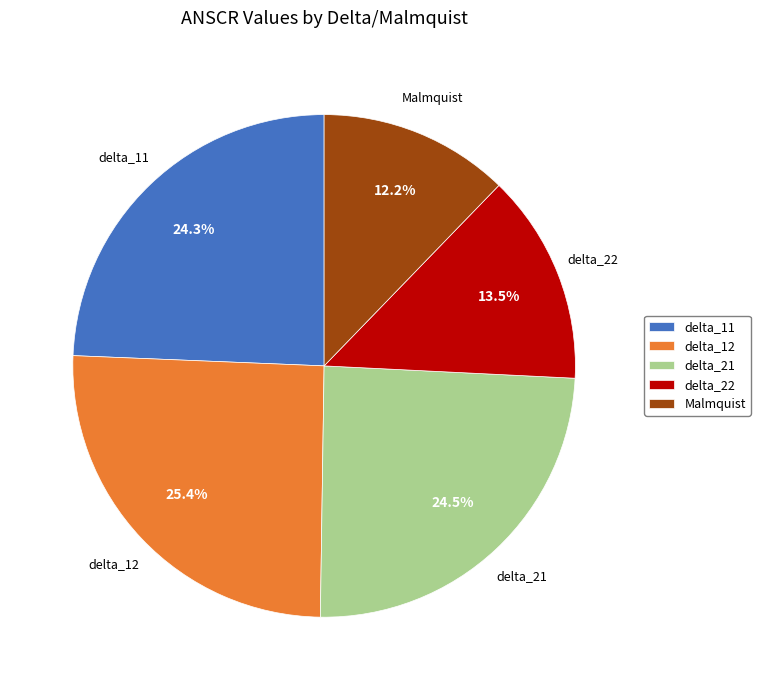

Does delta_21 account for over 50% of the chart?

No